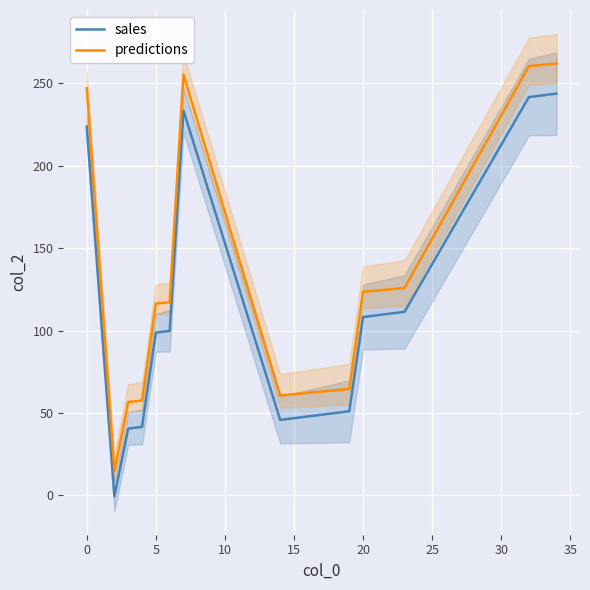

True or false: predictions and sales intersect in this chart.

False